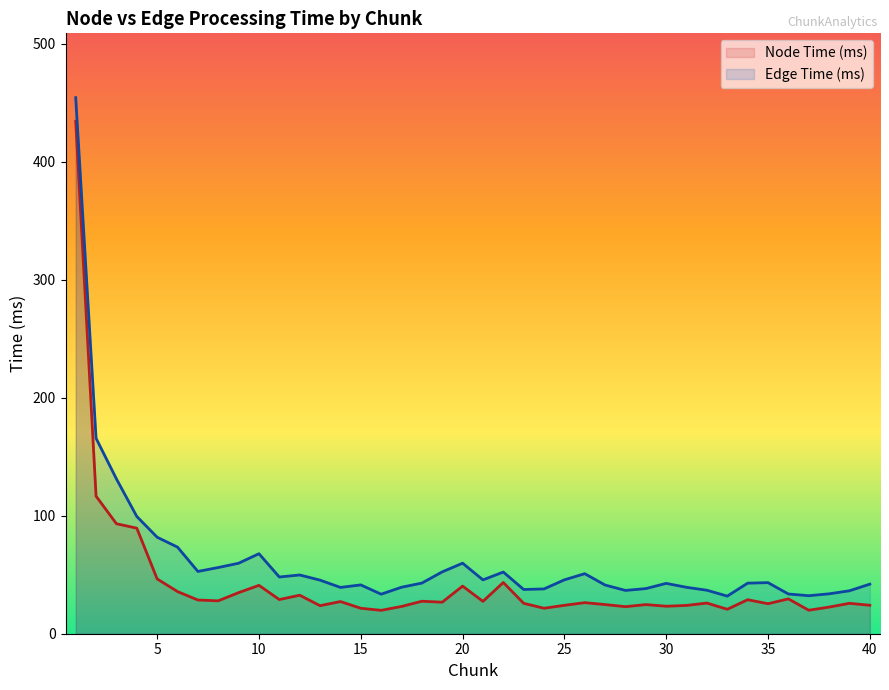

Rank the series at 35 from lowest to highest value.

Node Time (ms), Edge Time (ms)